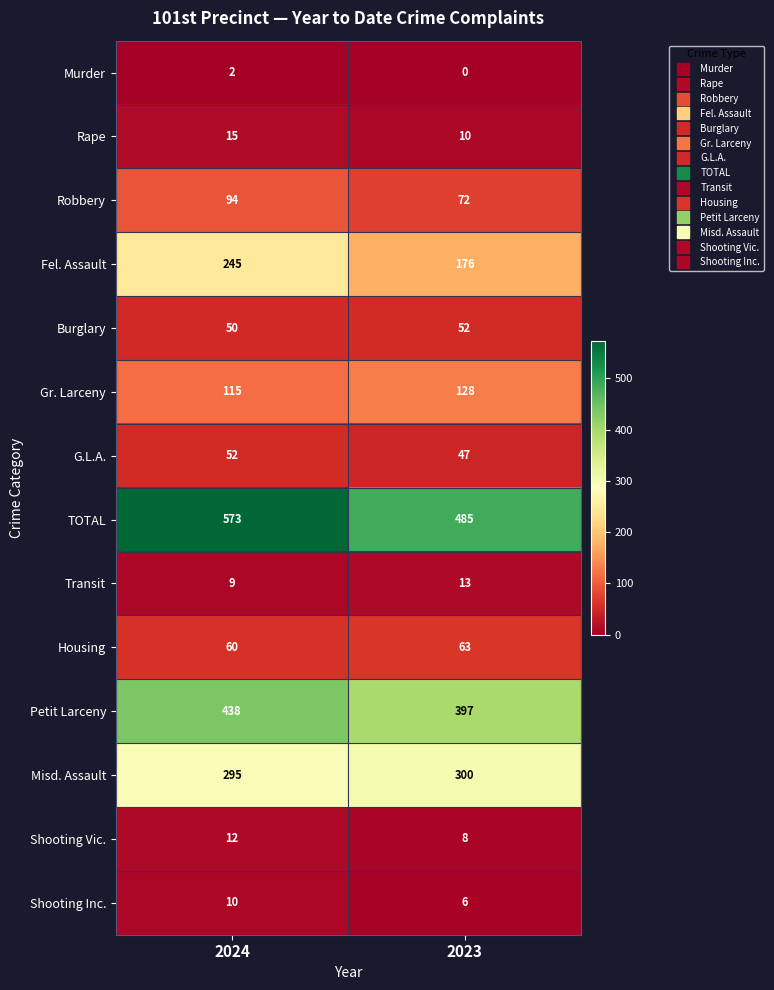

At which label does Shooting Inc. reach its peak?

2024